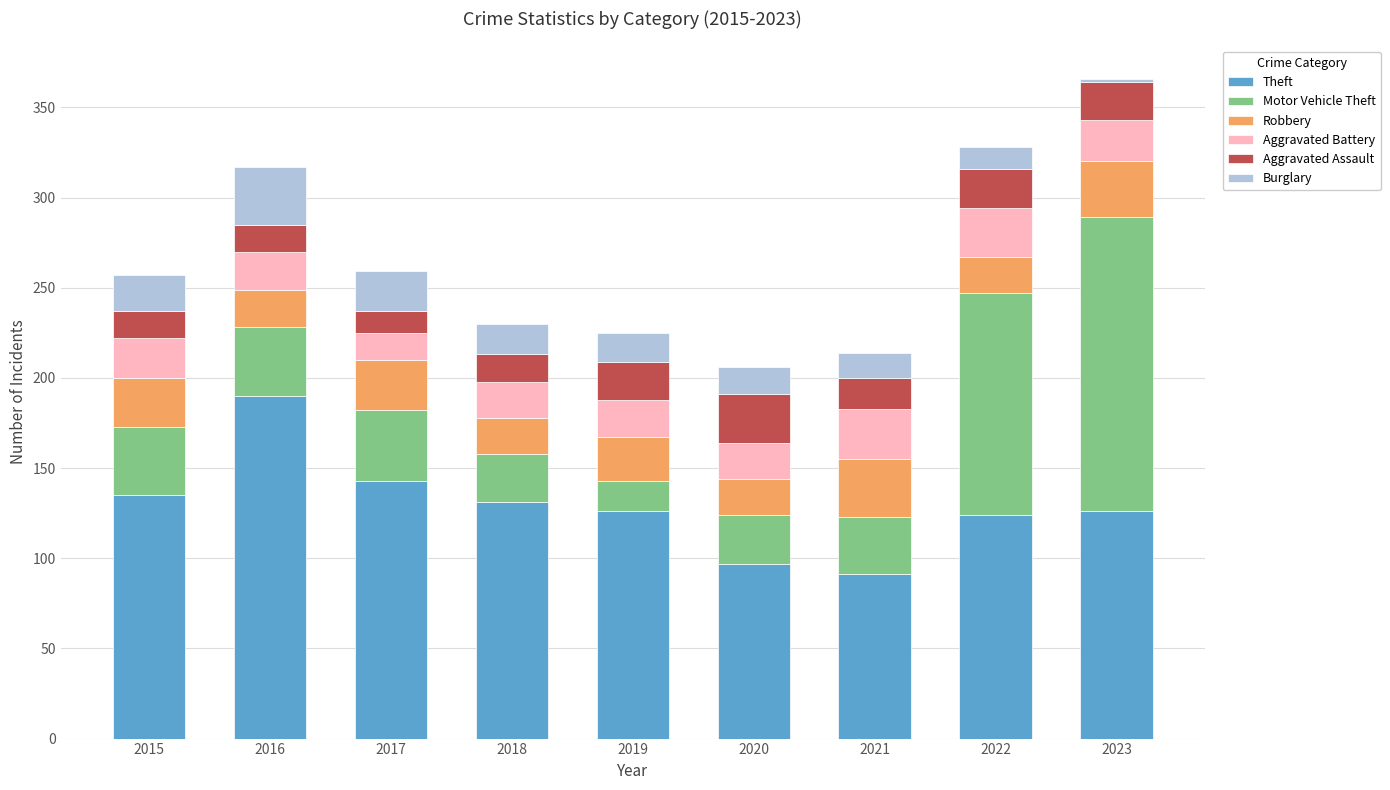

What is the total value across all series at 2022?

328